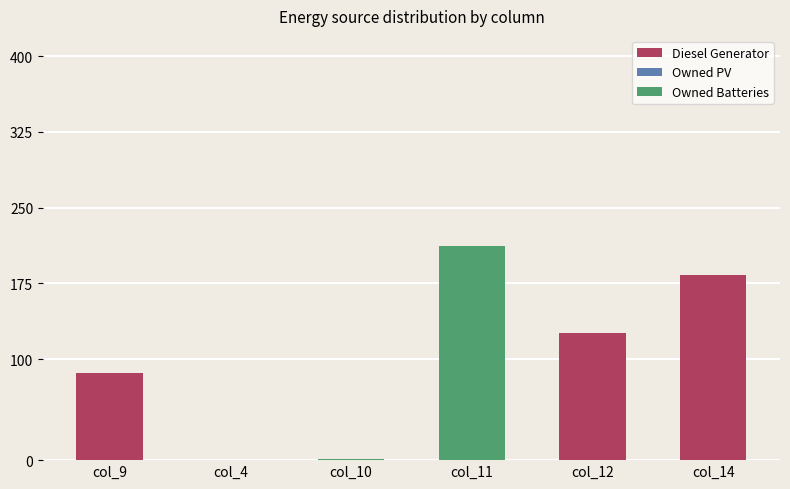

Where is Owned Batteries nearest to the value 106?

col_10